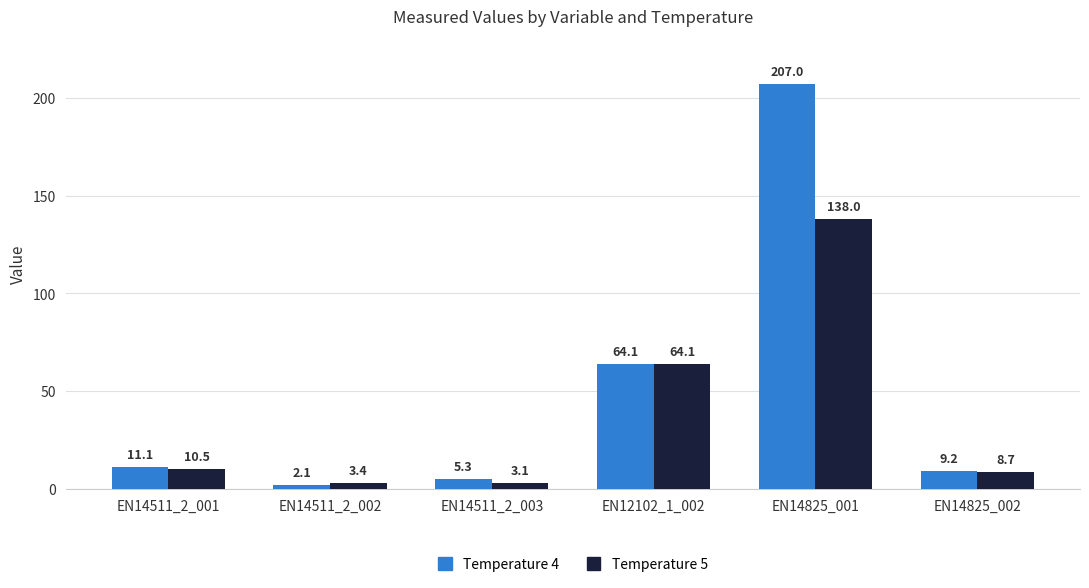

At how many categories does at least one series exceed 44?

2